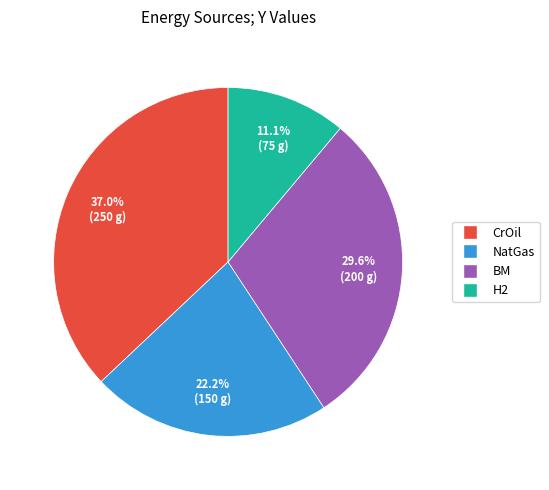

Is there any slice that represents more than half of the pie?

No